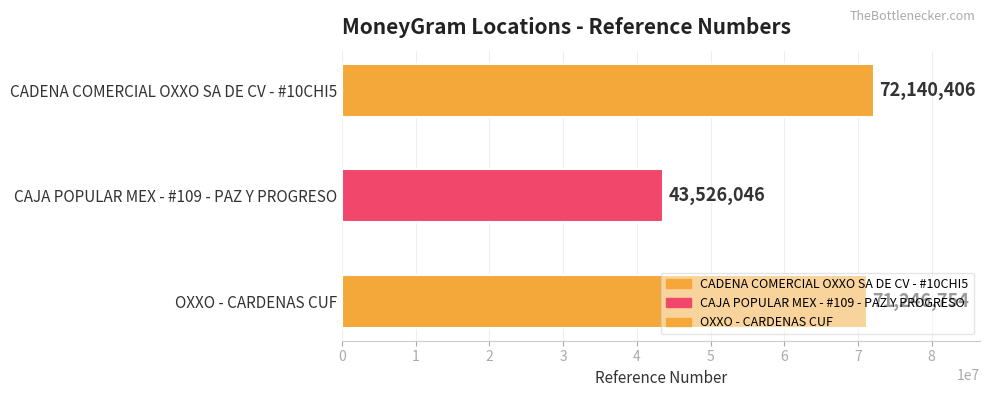

What is the sum of all values?

186913206